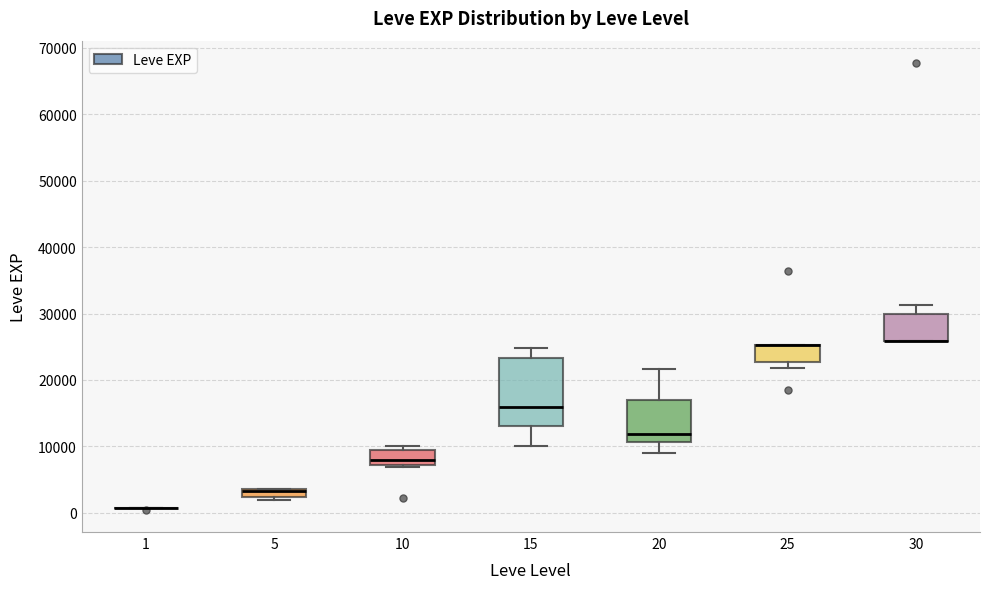

Which box is the tallest, from its lower edge to its upper edge?

15